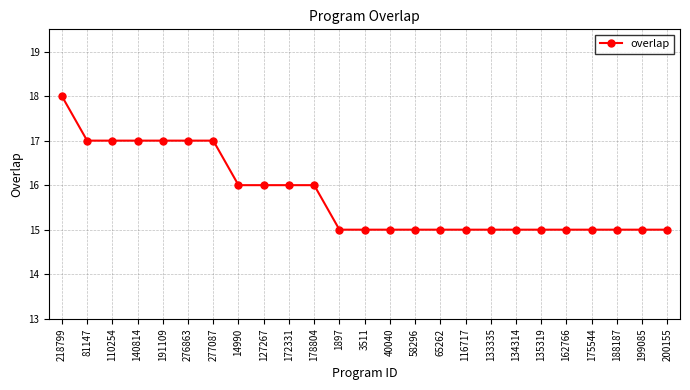

What value does the data have at 133335?

15